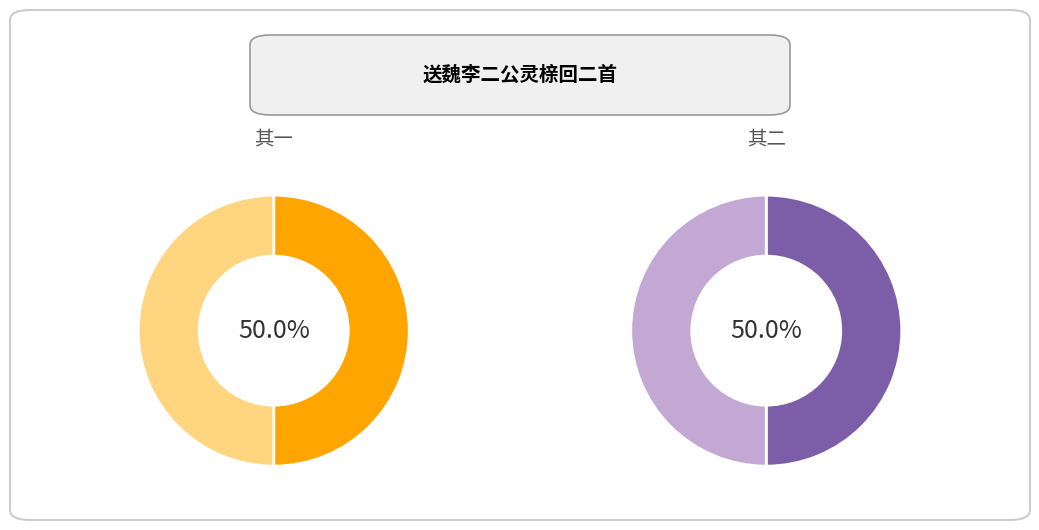

True or false: 送魏李二公灵榇回二首 其一 accounts for 50% of the total.

True